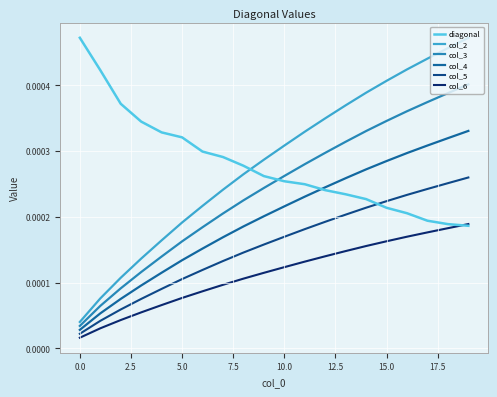

How many categories are shown in the chart?

20